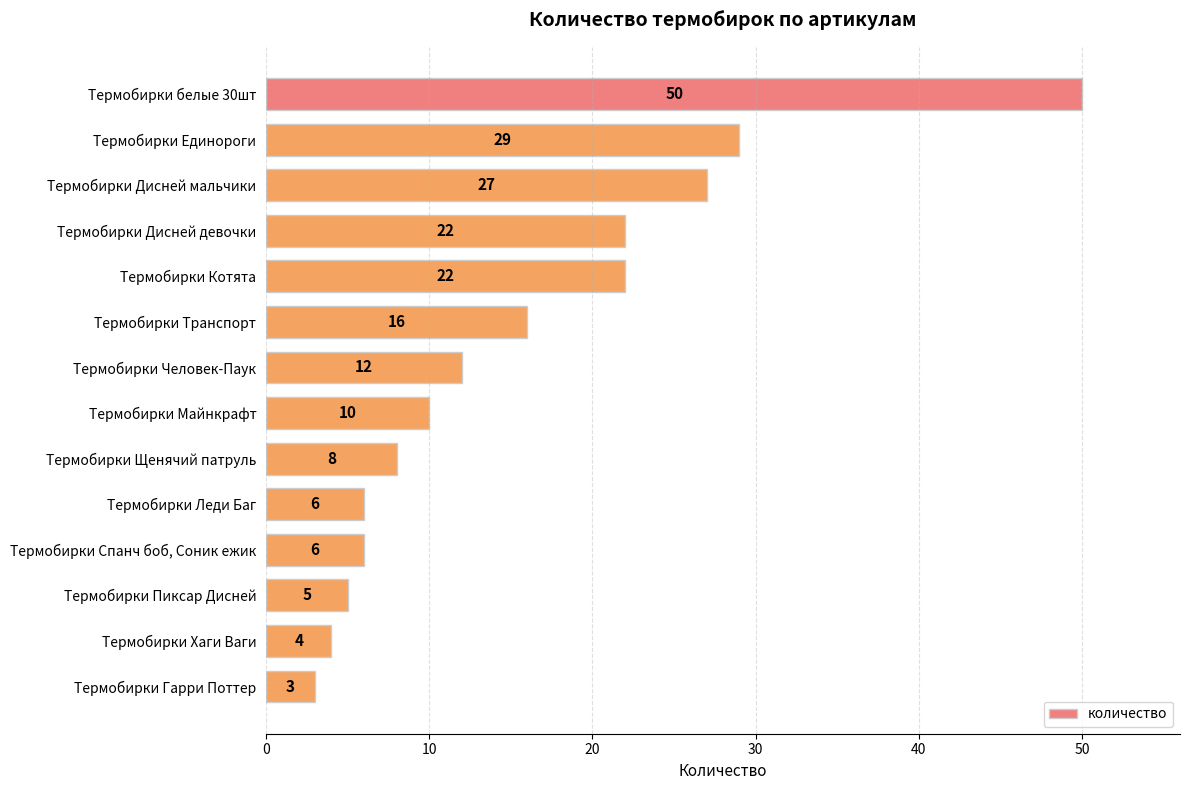

Reading top to bottom, transcribe all the data shown in this chart.

Термобирки белые 30шт=50	Термобирки Единороги=29	Термобирки Дисней мальчики=27	Термобирки Дисней девочки=22	Термобирки Котята=22	Термобирки Транспорт=16	Термобирки Человек-Паук=12	Термобирки Майнкрафт=10	Термобирки Щенячий патруль=8	Термобирки Леди Баг=6	Термобирки Спанч боб, Соник ежик=6	Термобирки Пиксар Дисней=5	Термобирки Хаги Ваги=4	Термобирки Гарри Поттер=3